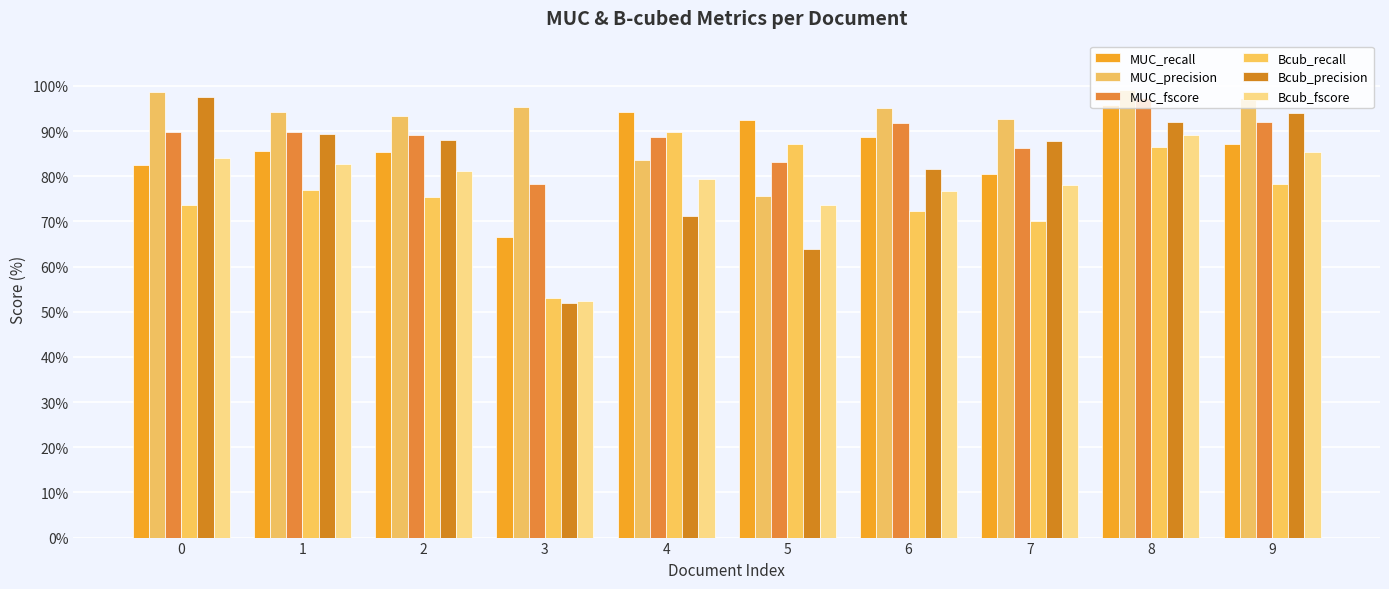

At which category is the sum across all series the highest?

8